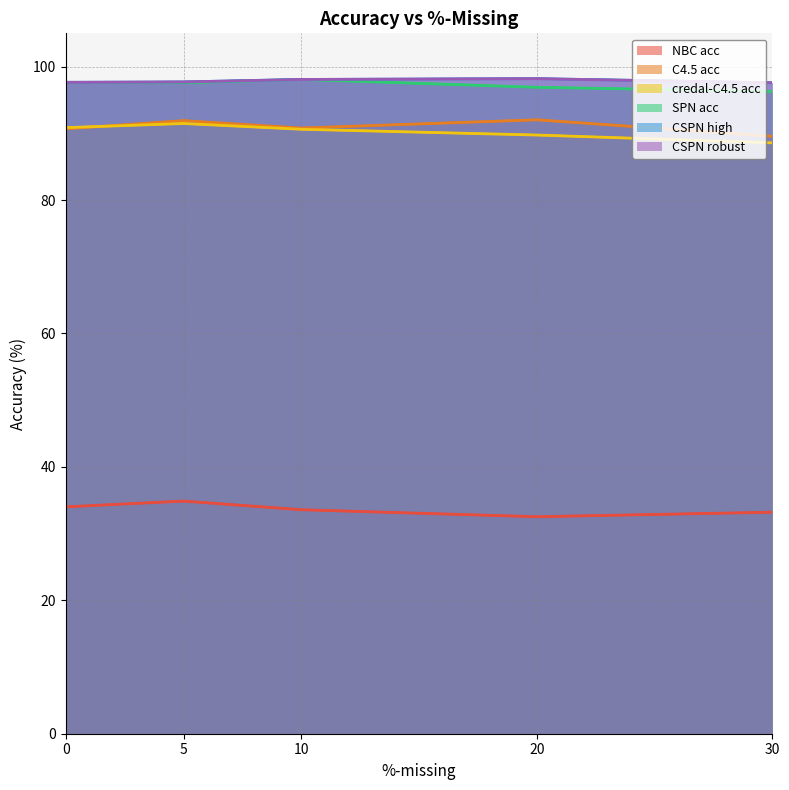

True or false: credal-C4.5 acc and NBC acc intersect in this chart.

False